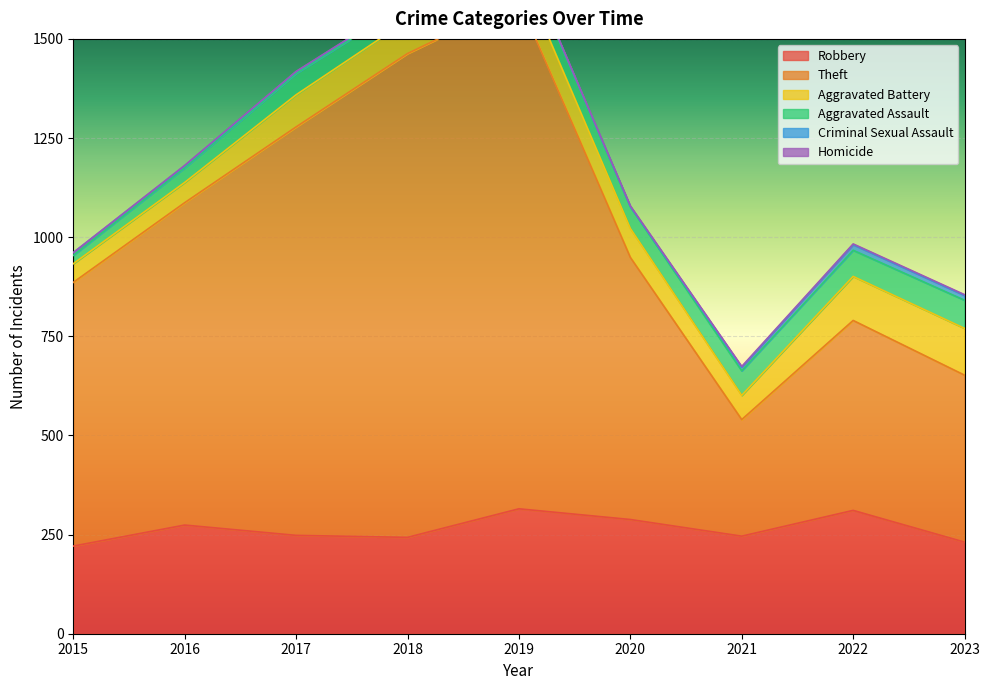

What is the value of the Theft point at the 1st from the left?

665